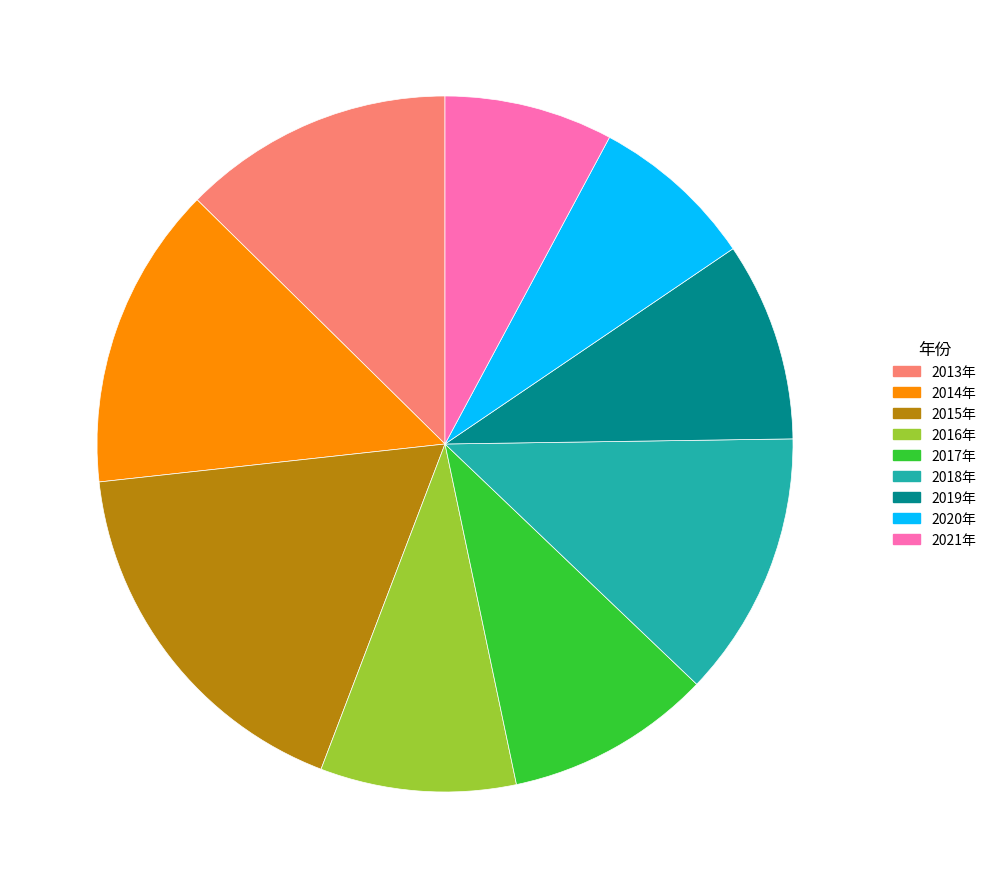

Which has a higher value, 2014年 or 2016年?

2014年